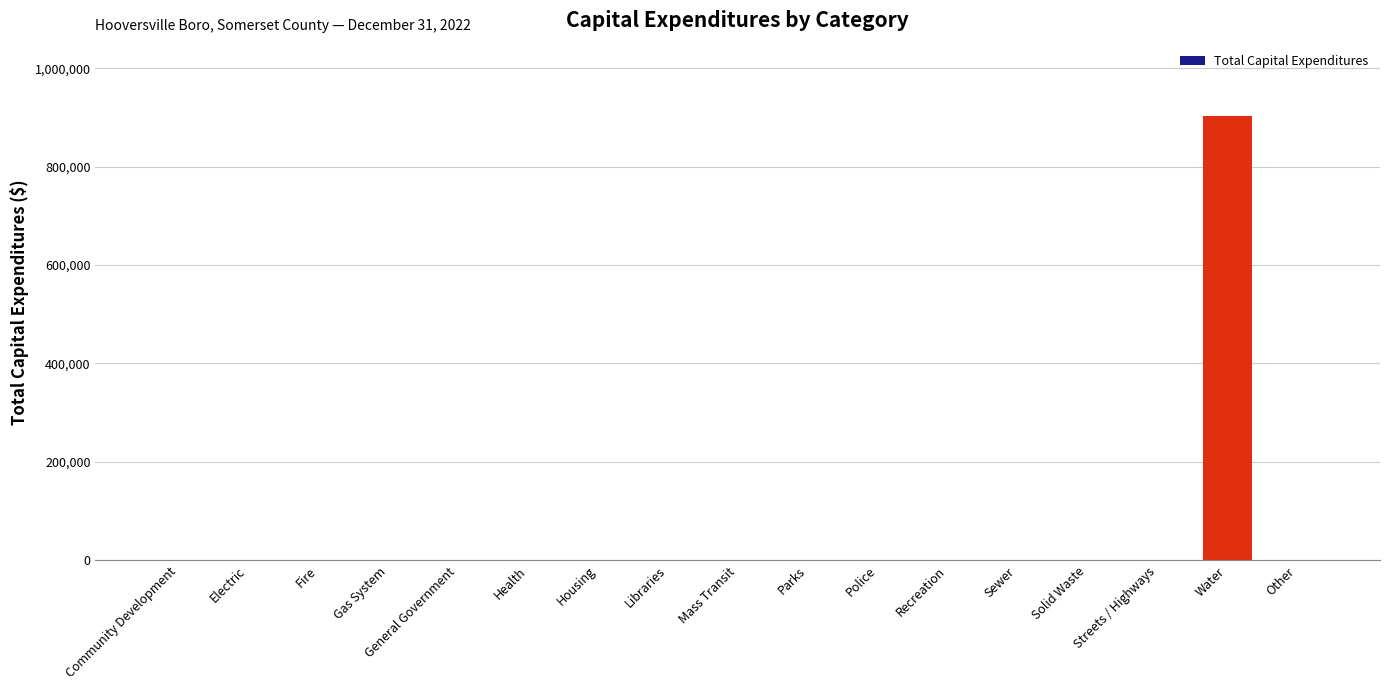

Reading right to left, transcribe all the data shown in this chart.

Other=0	Water=902579	Streets / Highways=0	Solid Waste=0	Sewer=0	Recreation=0	Police=0	Parks=0	Mass Transit=0	Libraries=0	Housing=0	Health=0	General Government=0	Gas System=0	Fire=0	Electric=0	Community Development=0